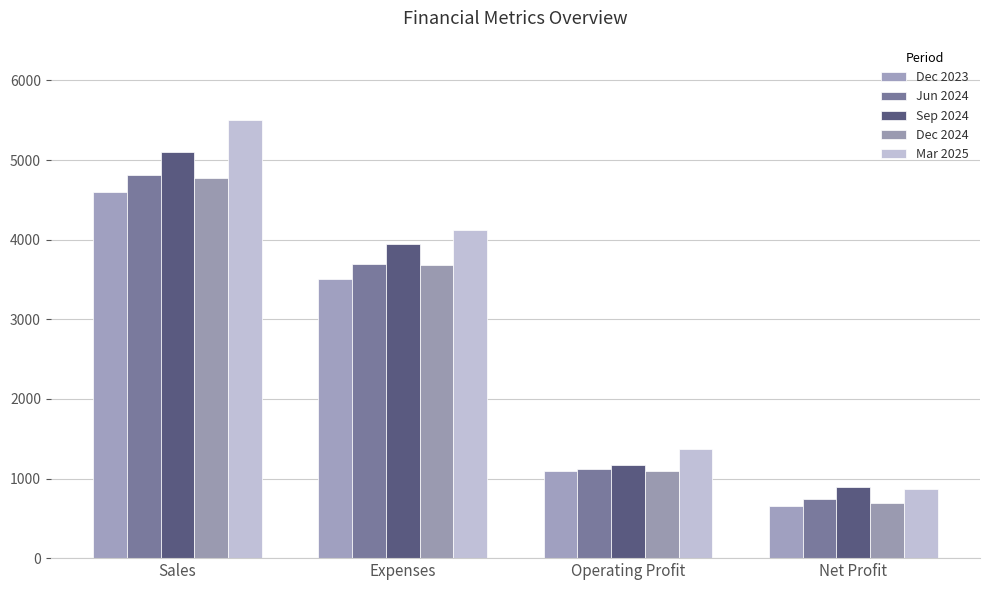

What are all the series names shown in the legend?

Dec 2023, Jun 2024, Sep 2024, Dec 2024, Mar 2025